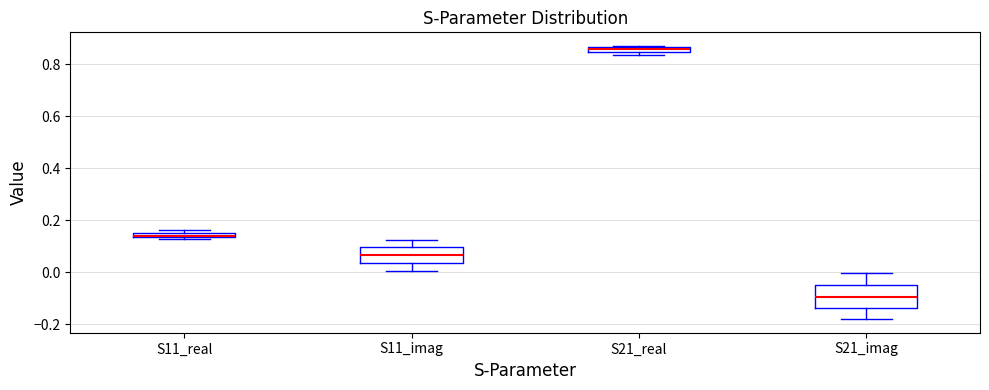

Where does the upper whisker of the box for S11_imag end on the y-axis? The values are not printed on the chart, so give them approximately, as read against the axis.

0.12